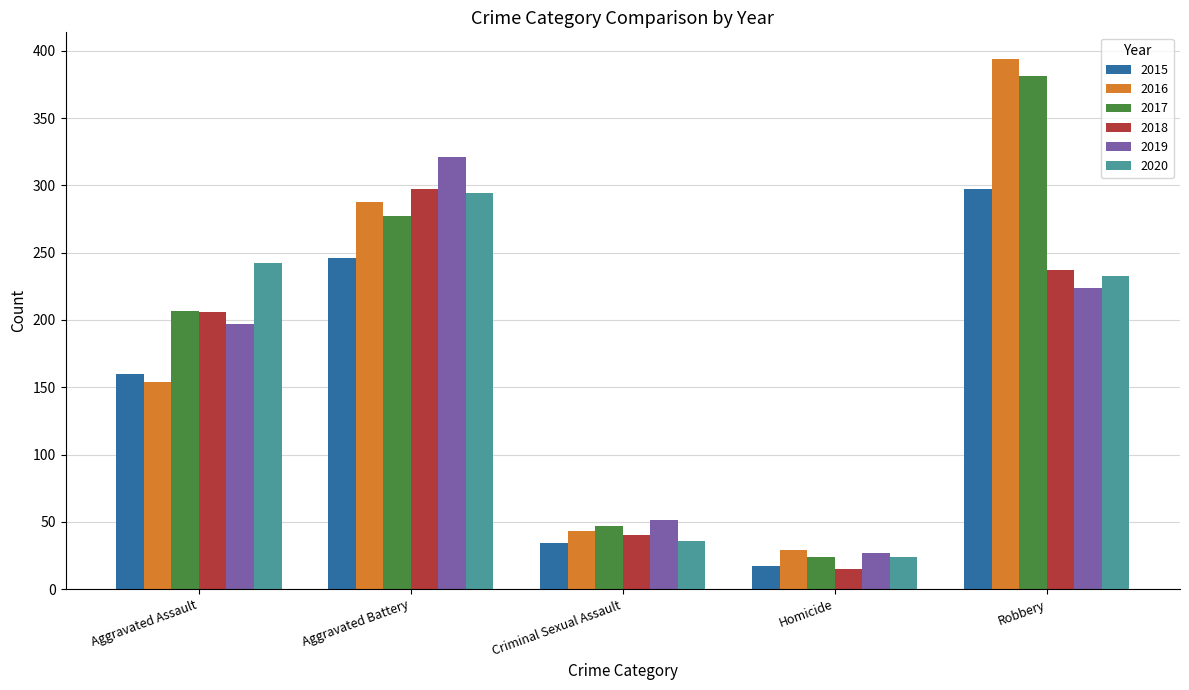

At how many categories does at least one series exceed 124?

3